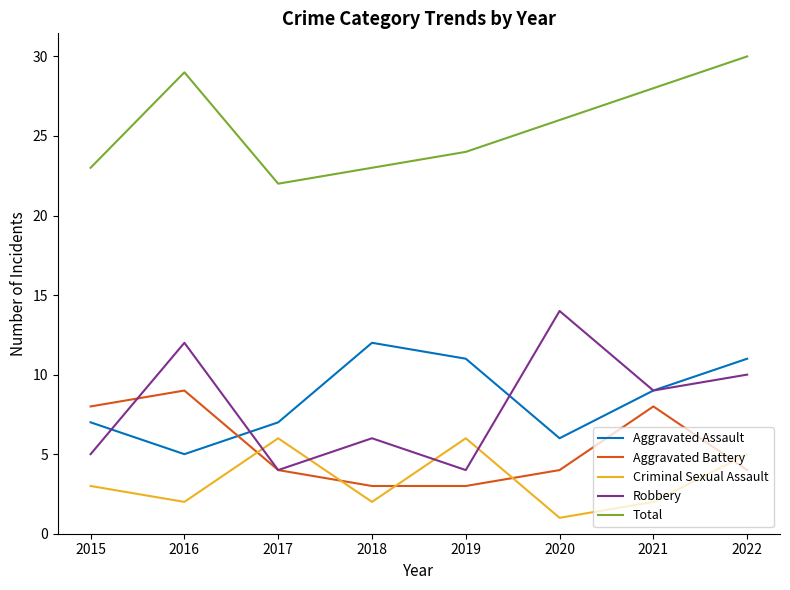

True or false: Criminal Sexual Assault has a value of 1 at 2015.

False